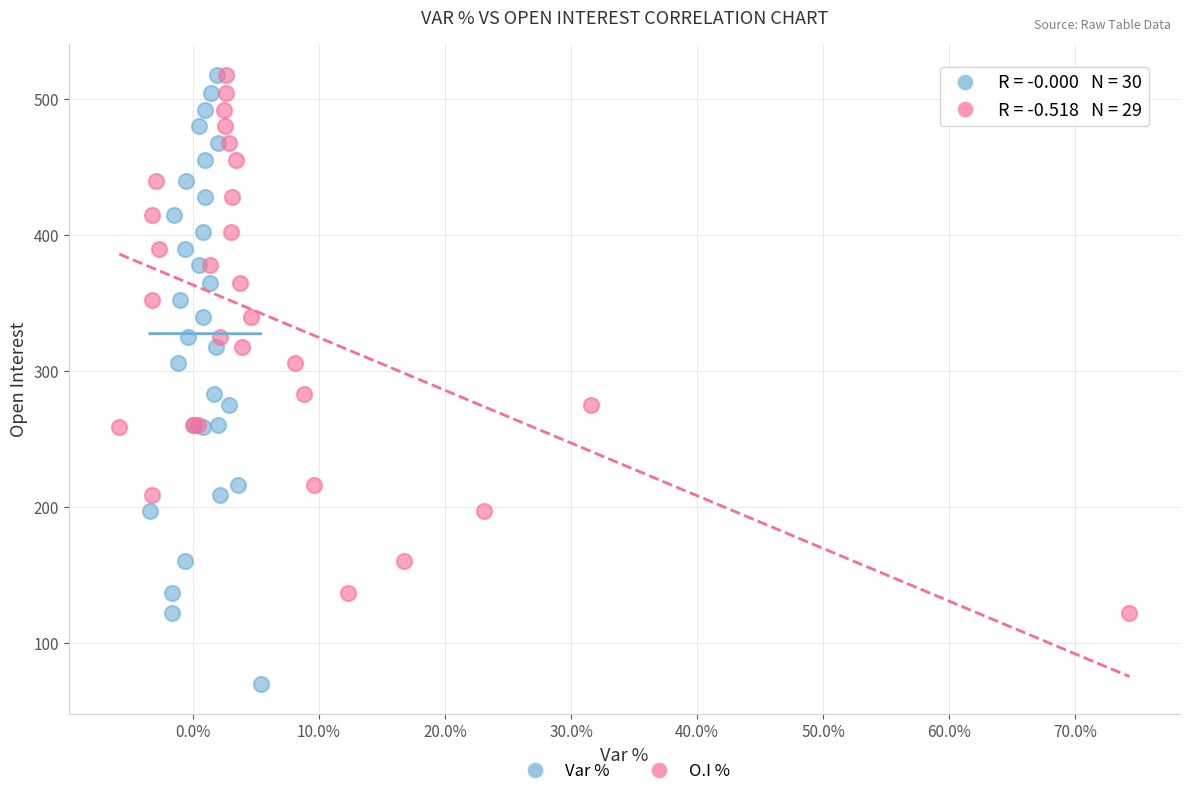

Which series reaches the minimum Y coordinate?

Var %